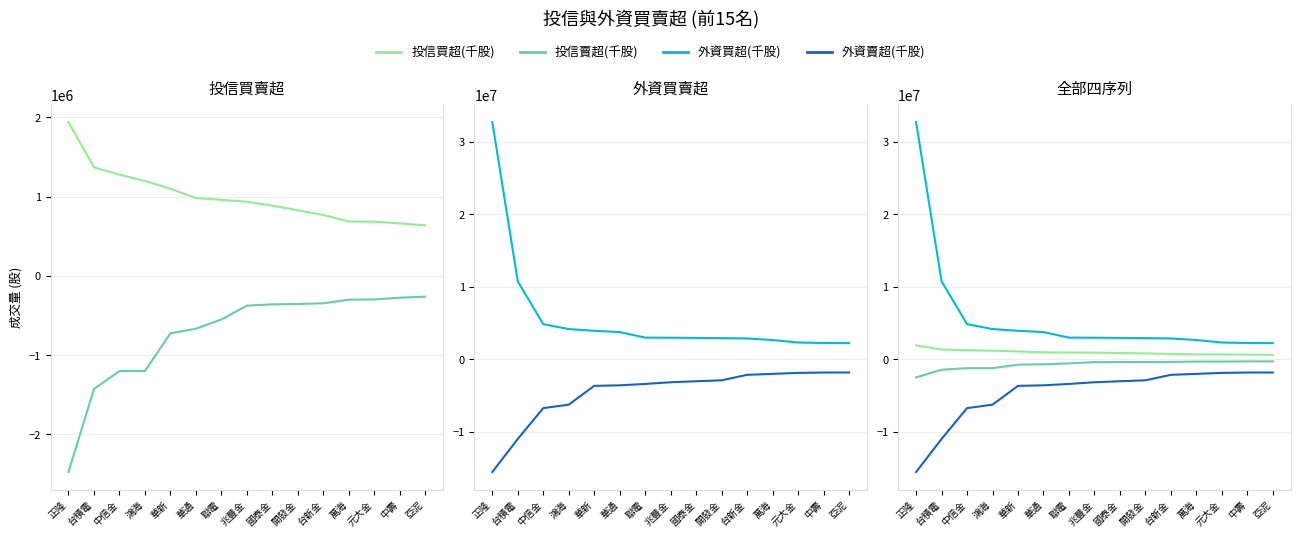

What are all the series names shown in the legend?

投信買超(千股), 投信賣超(千股), 外資買超(千股), 外資賣超(千股)